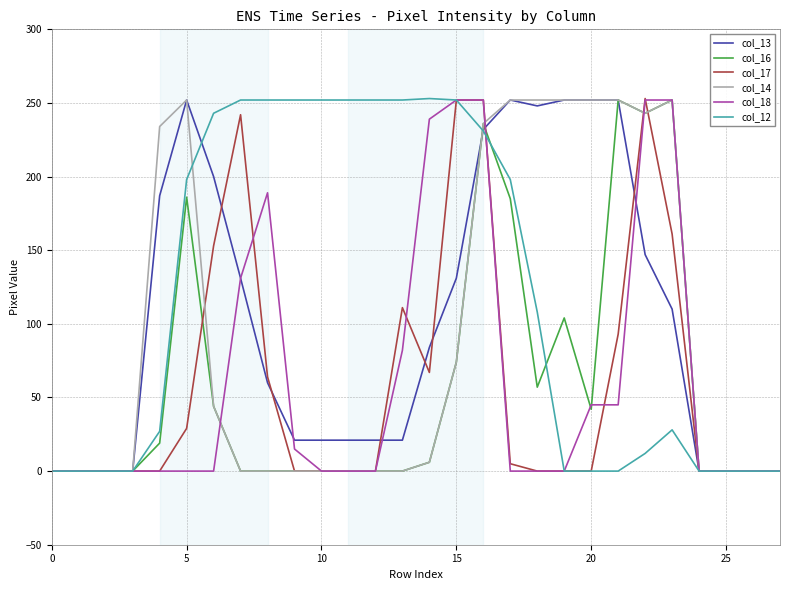

Which series has the largest total across all categories?

col_12